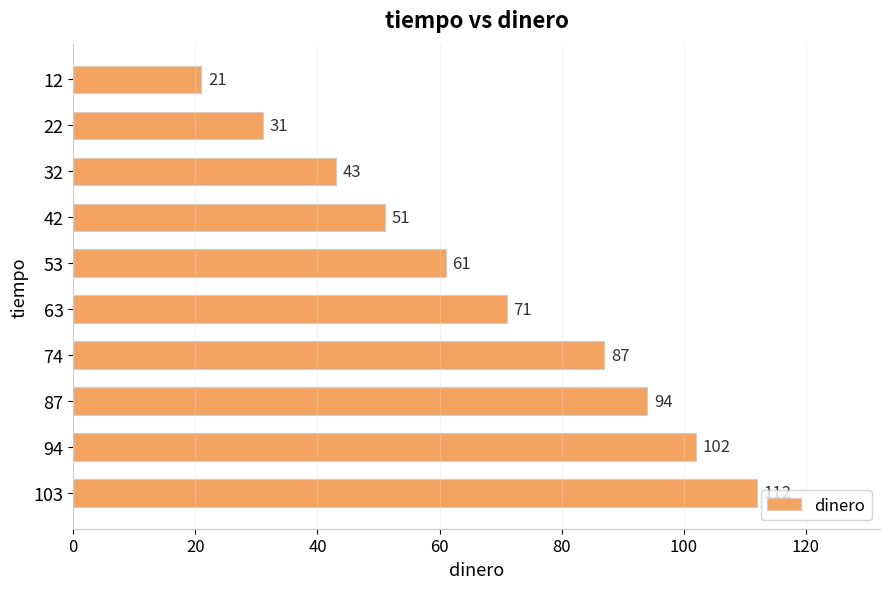

Read the value at 103, to the nearest 5.

110